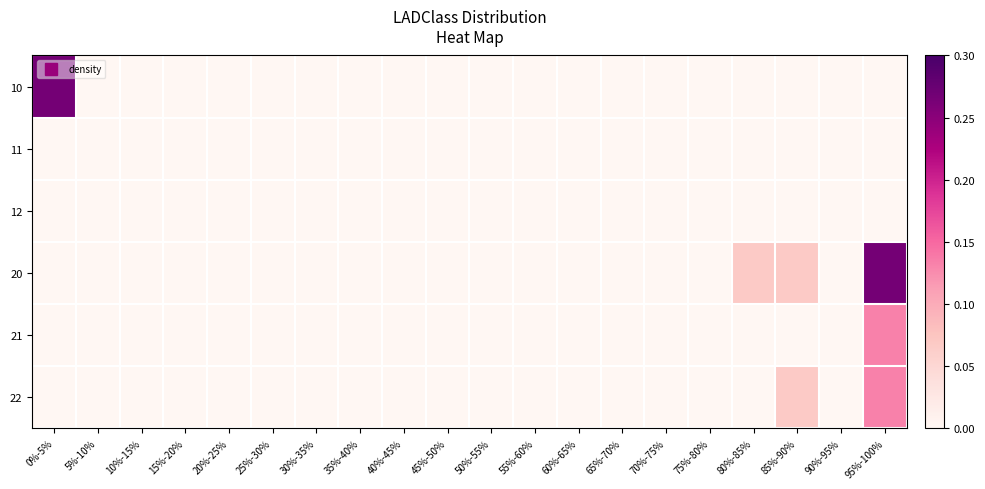

Reading right to left, what are all the values shown in this chart?

10: 95%-100%=0.0	90%-95%=0.0	85%-90%=0.0	80%-85%=0.0	75%-80%=0.0	70%-75%=0.0	65%-70%=0.0	60%-65%=0.0	55%-60%=0.0	50%-55%=0.0	45%-50%=0.0	40%-45%=0.0	35%-40%=0.0	30%-35%=0.0	25%-30%=0.0	20%-25%=0.0	15%-20%=0.0	10%-15%=0.0	5%-10%=0.0	0%-5%=0.3
11: 95%-100%=0.0	90%-95%=0.0	85%-90%=0.0	80%-85%=0.0	75%-80%=0.0	70%-75%=0.0	65%-70%=0.0	60%-65%=0.0	55%-60%=0.0	50%-55%=0.0	45%-50%=0.0	40%-45%=0.0	35%-40%=0.0	30%-35%=0.0	25%-30%=0.0	20%-25%=0.0	15%-20%=0.0	10%-15%=0.0	5%-10%=0.0	0%-5%=0.0
12: 95%-100%=0.0	90%-95%=0.0	85%-90%=0.0	80%-85%=0.0	75%-80%=0.0	70%-75%=0.0	65%-70%=0.0	60%-65%=0.0	55%-60%=0.0	50%-55%=0.0	45%-50%=0.0	40%-45%=0.0	35%-40%=0.0	30%-35%=0.0	25%-30%=0.0	20%-25%=0.0	15%-20%=0.0	10%-15%=0.0	5%-10%=0.0	0%-5%=0.0
20: 95%-100%=0.3	90%-95%=0.0	85%-90%=0.1	80%-85%=0.1	75%-80%=0.0	70%-75%=0.0	65%-70%=0.0	60%-65%=0.0	55%-60%=0.0	50%-55%=0.0	45%-50%=0.0	40%-45%=0.0	35%-40%=0.0	30%-35%=0.0	25%-30%=0.0	20%-25%=0.0	15%-20%=0.0	10%-15%=0.0	5%-10%=0.0	0%-5%=0.0
21: 95%-100%=0.1	90%-95%=0.0	85%-90%=0.0	80%-85%=0.0	75%-80%=0.0	70%-75%=0.0	65%-70%=0.0	60%-65%=0.0	55%-60%=0.0	50%-55%=0.0	45%-50%=0.0	40%-45%=0.0	35%-40%=0.0	30%-35%=0.0	25%-30%=0.0	20%-25%=0.0	15%-20%=0.0	10%-15%=0.0	5%-10%=0.0	0%-5%=0.0
22: 95%-100%=0.1	90%-95%=0.0	85%-90%=0.1	80%-85%=0.0	75%-80%=0.0	70%-75%=0.0	65%-70%=0.0	60%-65%=0.0	55%-60%=0.0	50%-55%=0.0	45%-50%=0.0	40%-45%=0.0	35%-40%=0.0	30%-35%=0.0	25%-30%=0.0	20%-25%=0.0	15%-20%=0.0	10%-15%=0.0	5%-10%=0.0	0%-5%=0.0